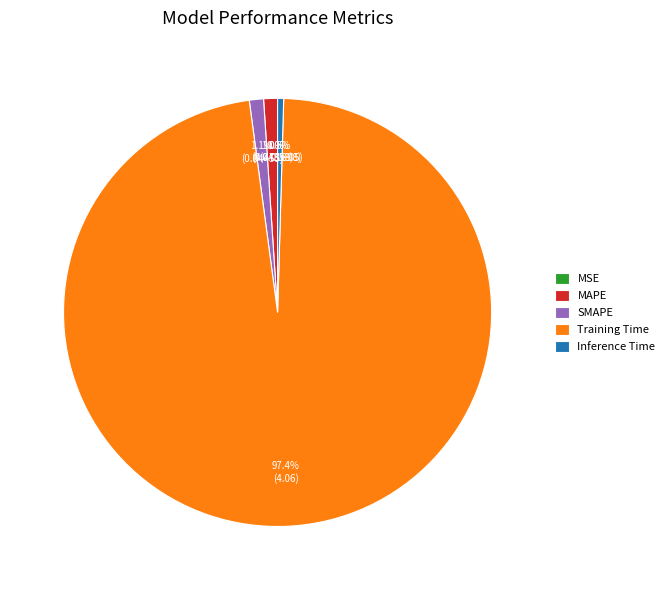

What percentage is the MAPE slice, to the nearest percent?

1%